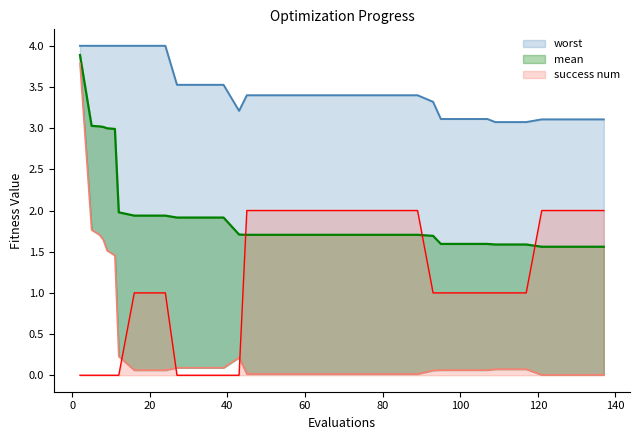

What is the sum of the worst values at 65 and 109?

6.5